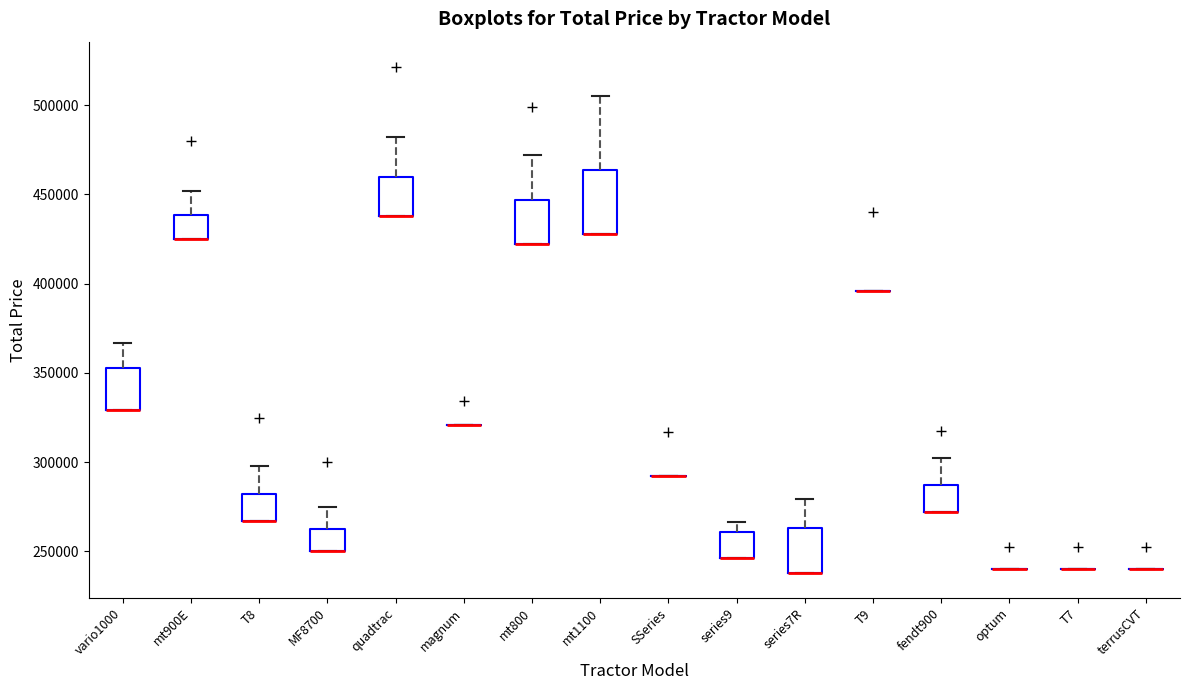

Reading left to right, transcribe this box plot: for each box, give where its median line is, the range the box spans, and where its two whiskers end, as read against the y-axis. The values are not printed on the chart, so give them approximately, as read against the axis.

vario1000: median 330000 (drawn on the box's lower edge), box 330000 to 355000, whiskers 330000 to 365000
mt900E: median 425000 (drawn on the box's lower edge), box 425000 to 440000, whiskers 425000 to 450000
T8: median 265000 (drawn on the box's lower edge), box 265000 to 280000, whiskers 265000 to 300000
MF8700: median 250000 (drawn on the box's lower edge), box 250000 to 265000, whiskers 250000 to 275000
quadtrac: median 440000 (drawn on the box's lower edge), box 440000 to 460000, whiskers 440000 to 480000
magnum: box collapsed to a line at 320000, whiskers 320000 to 320000
mt800: median 420000 (drawn on the box's lower edge), box 420000 to 445000, whiskers 420000 to 470000
mt1100: median 430000 (drawn on the box's lower edge), box 430000 to 465000, whiskers 430000 to 505000
SSeries: box collapsed to a line at 290000, whiskers 290000 to 290000
series9: median 245000 (drawn on the box's lower edge), box 245000 to 260000, whiskers 245000 to 265000
series7R: median 240000 (drawn on the box's lower edge), box 240000 to 265000, whiskers 240000 to 280000
T9: box collapsed to a line at 395000, whiskers 395000 to 395000
fendt900: median 270000 (drawn on the box's lower edge), box 270000 to 285000, whiskers 270000 to 305000
optum: box collapsed to a line at 240000, whiskers 240000 to 240000
T7: box collapsed to a line at 240000, whiskers 240000 to 240000
terrusCVT: box collapsed to a line at 240000, whiskers 240000 to 240000